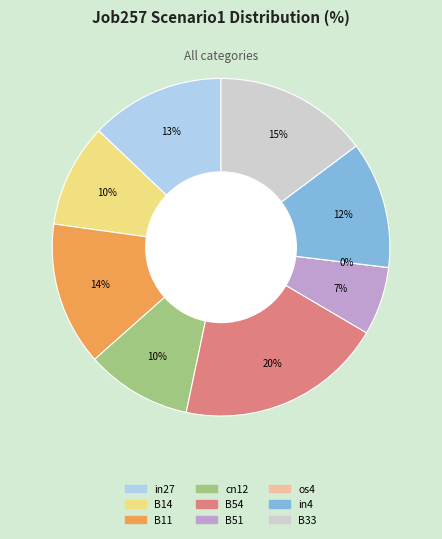

How many slices are in this pie chart?

9